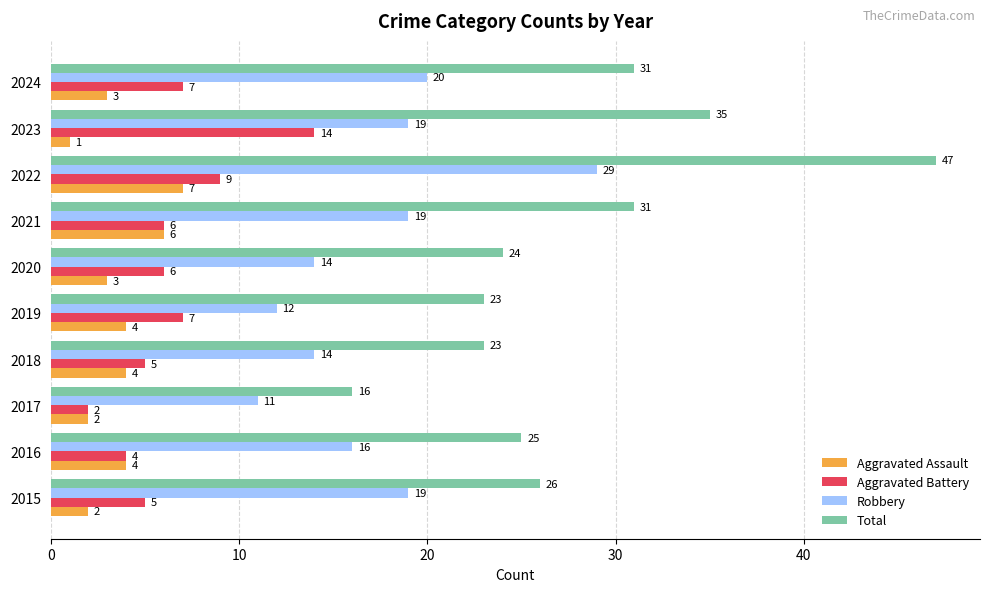

The Robbery series shows 14 at 2022. True or false?

False